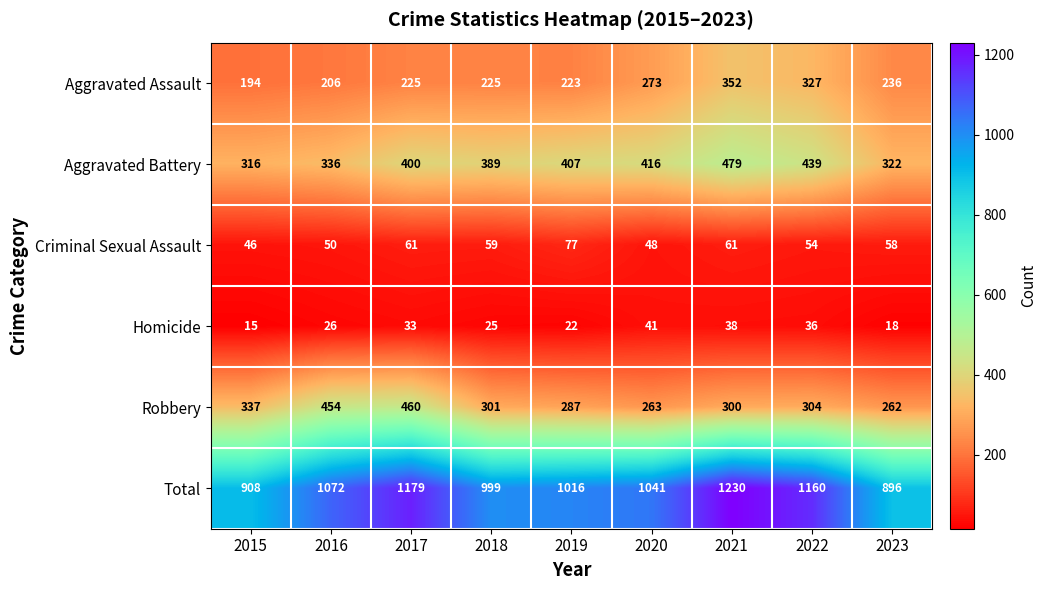

The Robbery series shows 262 at 2023. True or false?

True